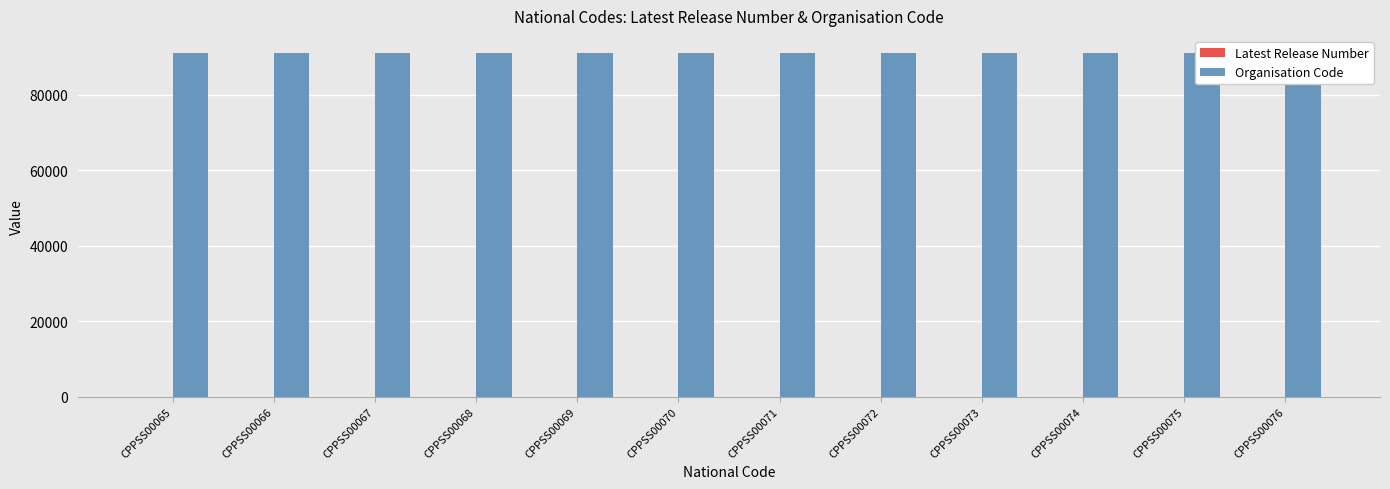

Between CPPSS00069 and CPPSS00073, which series saw the biggest shift?

Latest Release Number